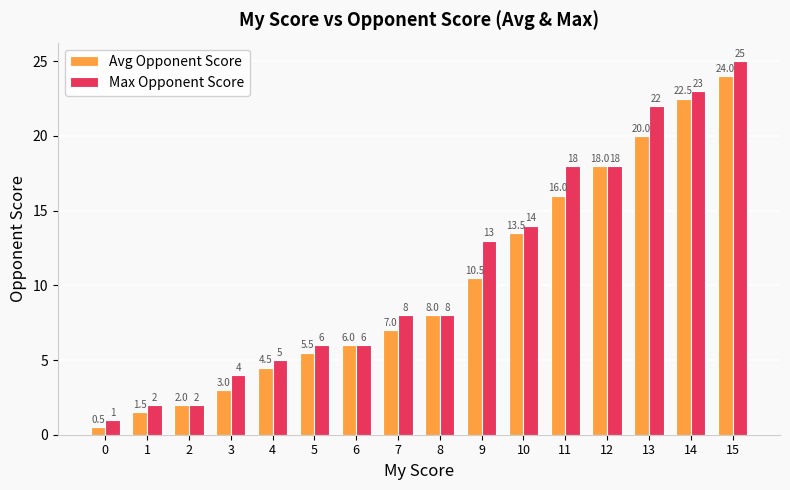

Reading left to right, extract all data points from this chart.

Avg Opponent Score: 0=0.5	1=1.5	2=2.0	3=3.0	4=4.5	5=5.5	6=6.0	7=7.0	8=8.0	9=10.5	10=13.5	11=16.0	12=18.0	13=20.0	14=22.5	15=24.0
Max Opponent Score: 0=1.0	1=2.0	2=2.0	3=4.0	4=5.0	5=6.0	6=6.0	7=8.0	8=8.0	9=13.0	10=14.0	11=18.0	12=18.0	13=22.0	14=23.0	15=25.0